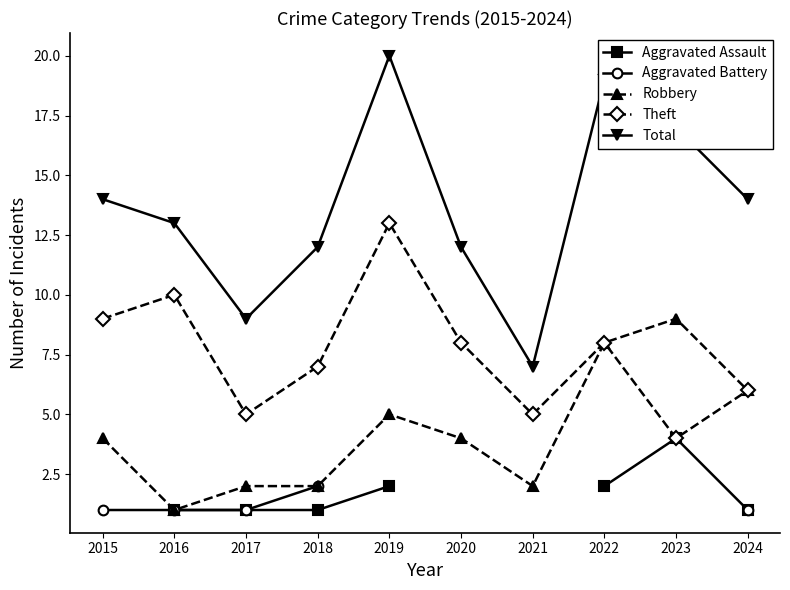

True or false: Aggravated Battery and Total intersect in this chart.

False